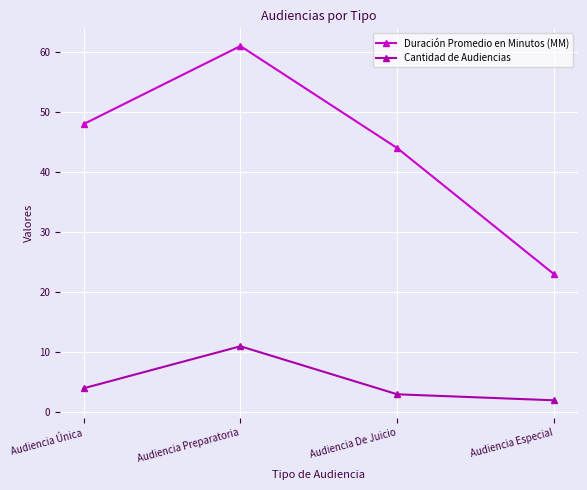

How many series are shown in this chart?

2